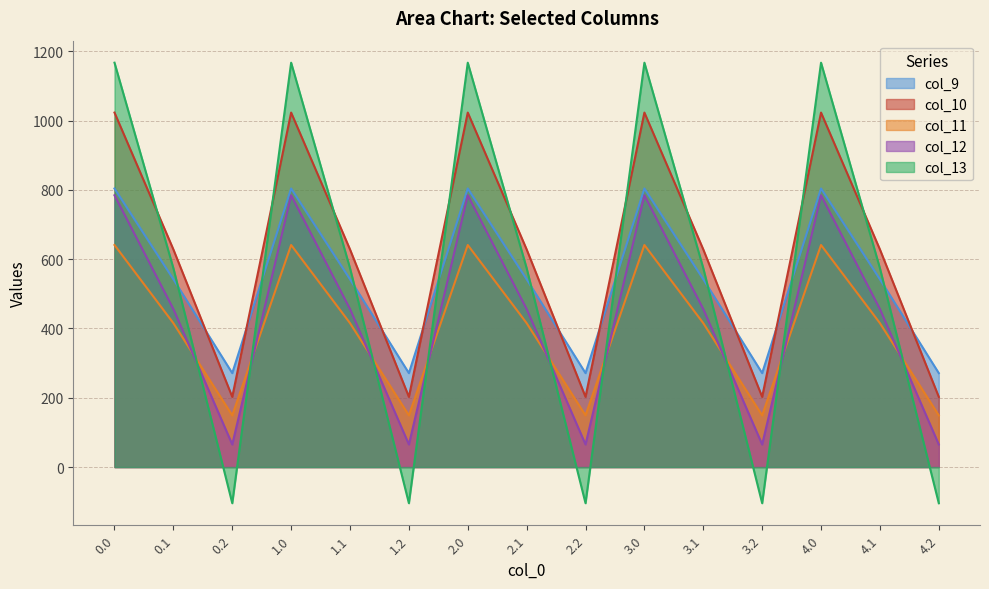

True or false: col_13 has more than 2 points higher than both neighbors.

True